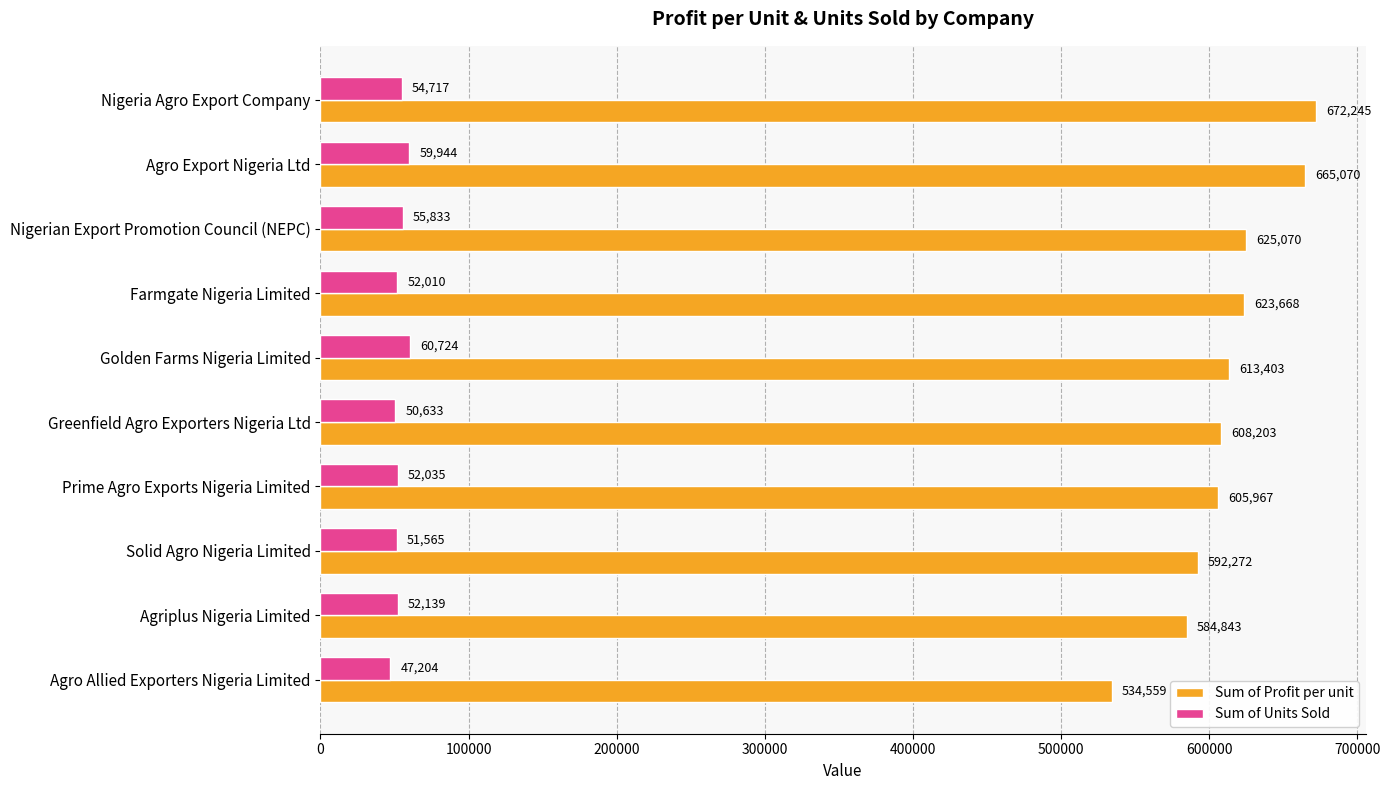

What is the difference between the maximum and minimum values in the Sum of Profit per unit series?

137685.9